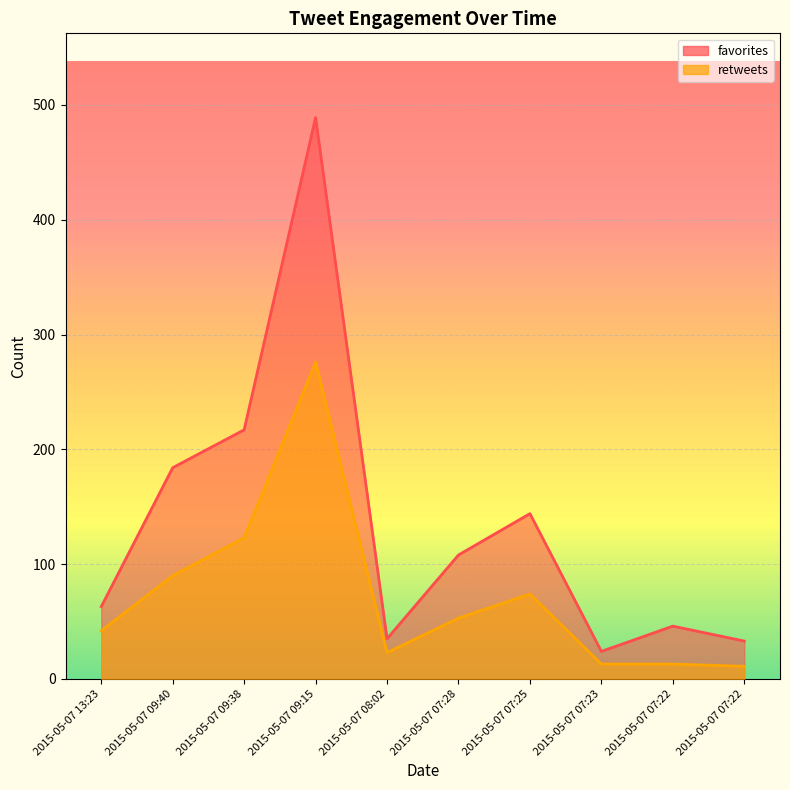

What is the total value across all series at 2015-05-07 07:28?

161